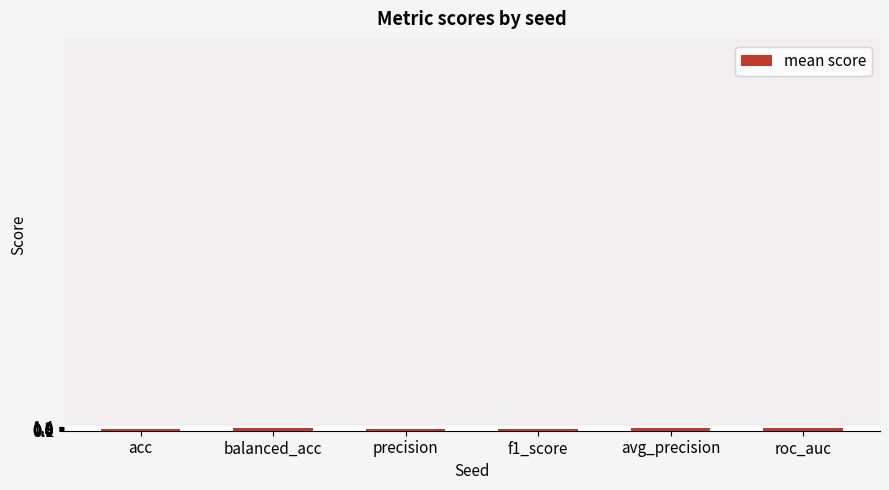

What position from the right is balanced_acc?

5